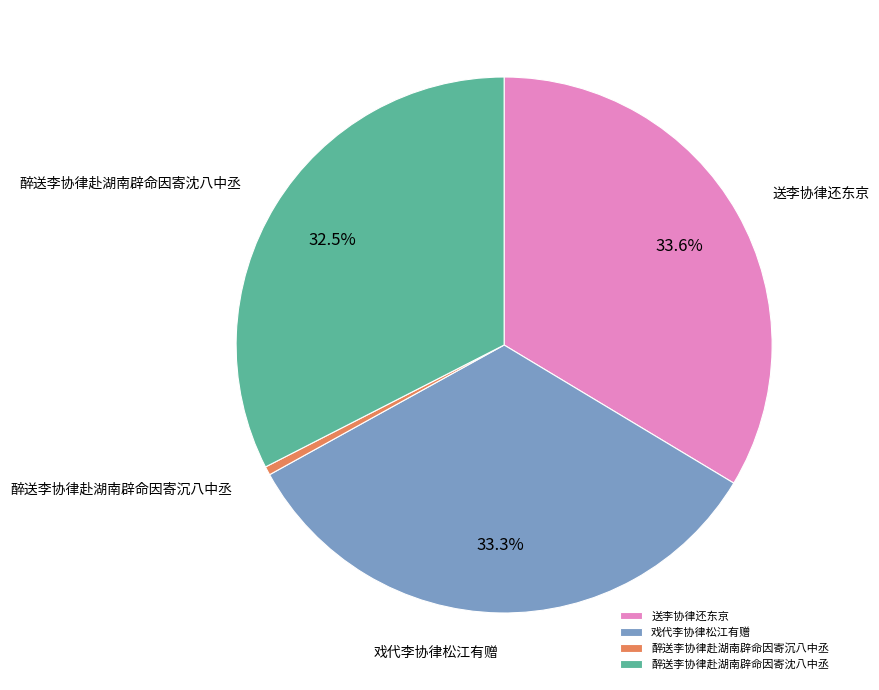

True or false: 醉送李协律赴湖南辟命因寄沉八中丞 accounts for 1% of the total.

True